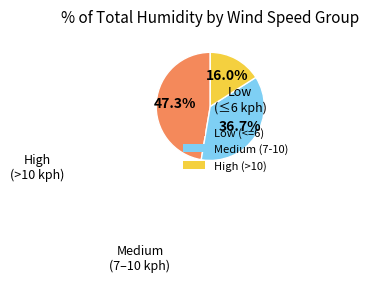

Approximately how many times larger is the value at Medium (7-10) compared to High (>10)?

2.3